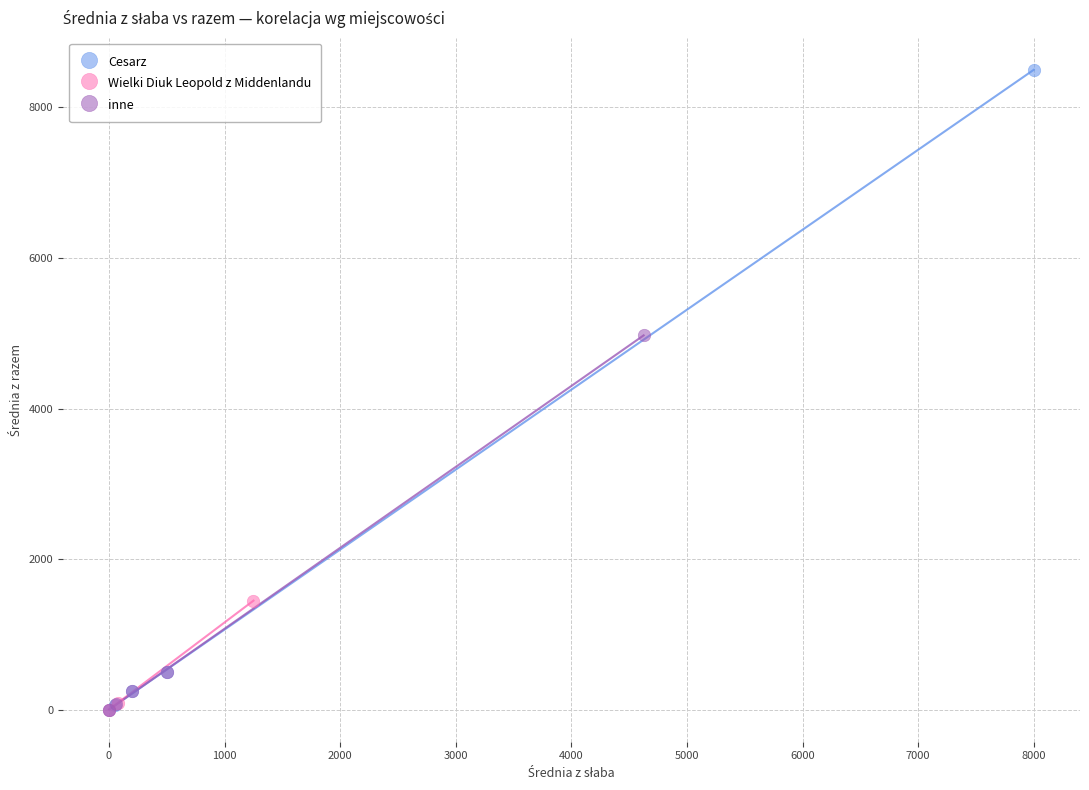

Which series reaches the maximum Y coordinate?

Cesarz